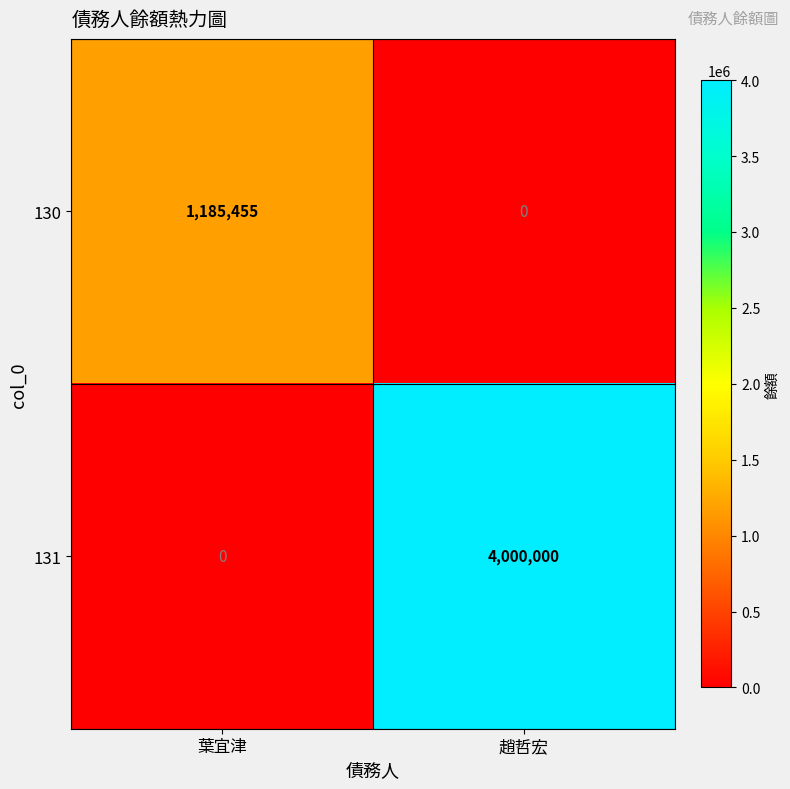

Read the 131 value at 趙哲宏.

4000000